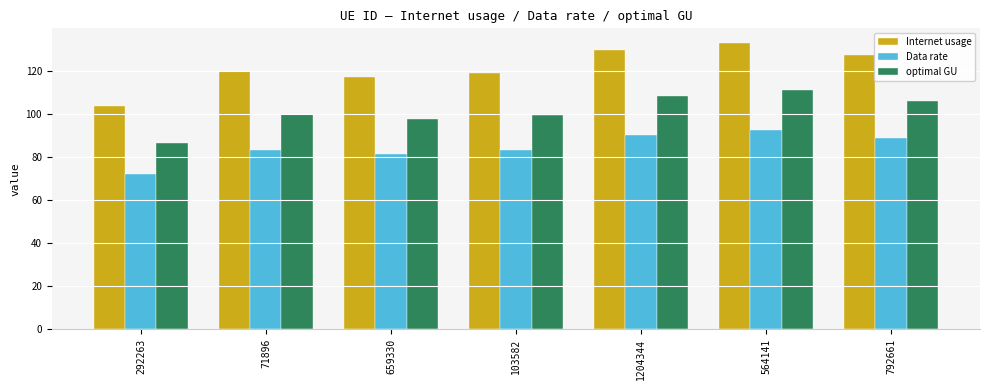

Which series changed the most between 292263 and 1204344?

Internet usage